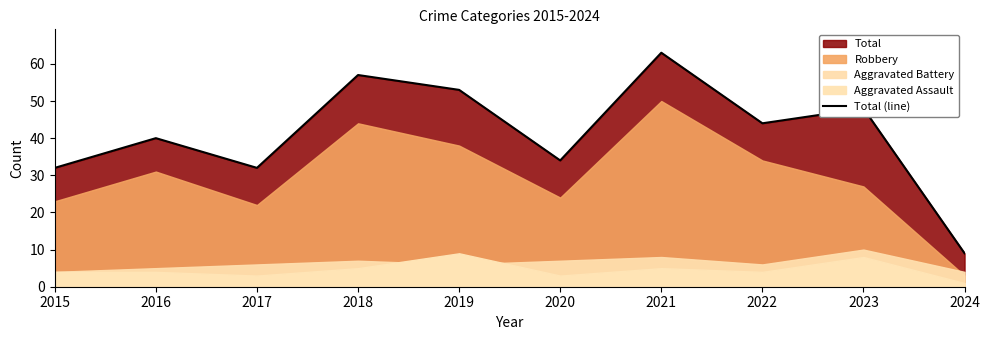

Reading left to right, list all the values displayed in this chart.

32	40	32	57	53	34	63	44	48	9